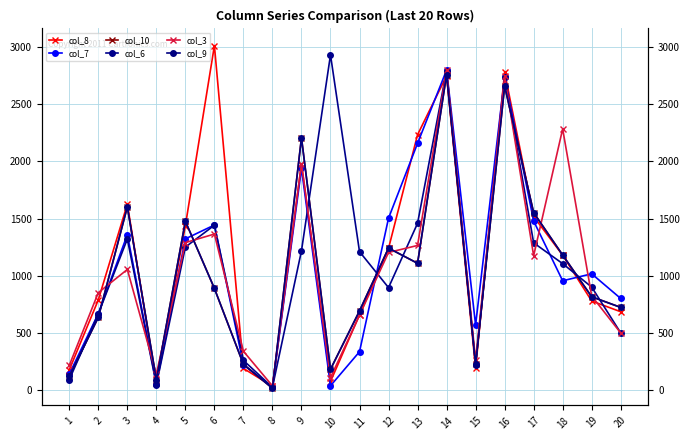

Does the chart display data point markers on the line(s)?

Yes